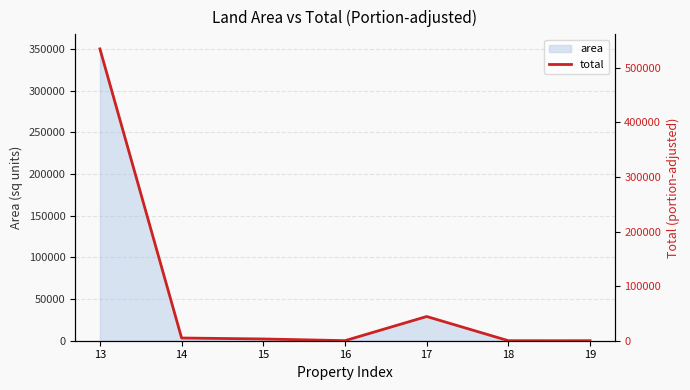

What is the maximum value shown in the chart?

534544.0